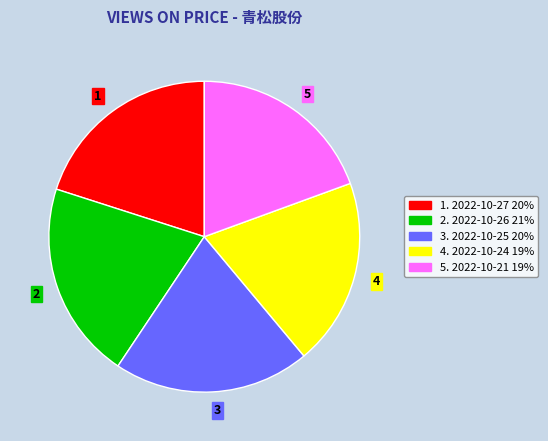

Is 1 the majority of the pie?

No